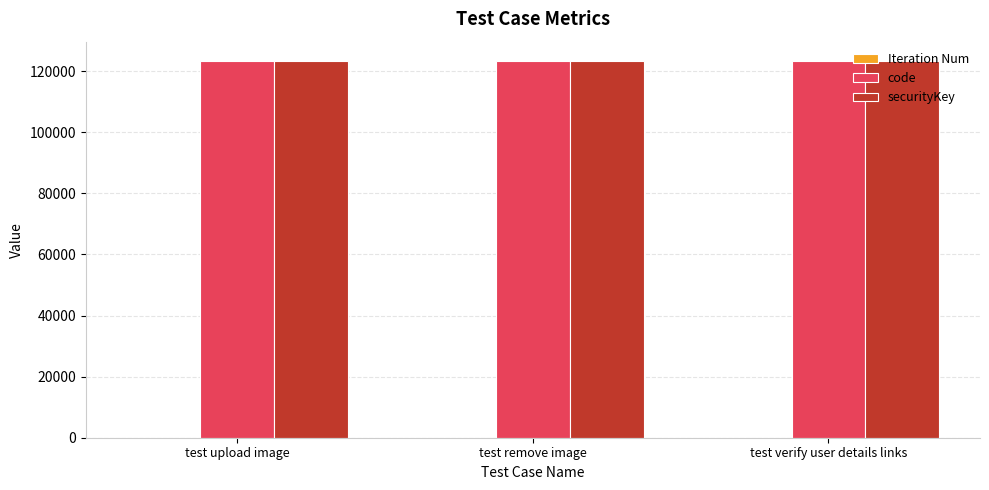

The code series shows 58640 at test verify user details links. True or false?

False